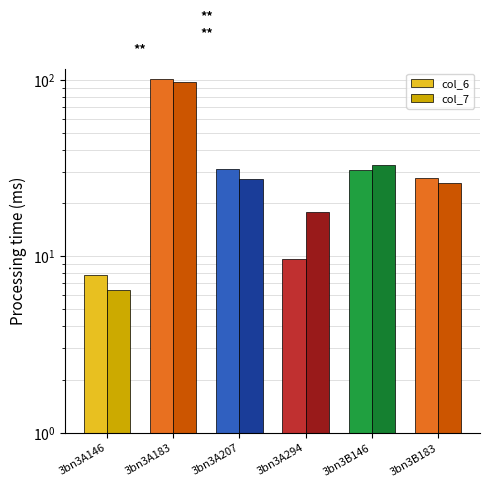

What is the greatest value displayed?

100.6